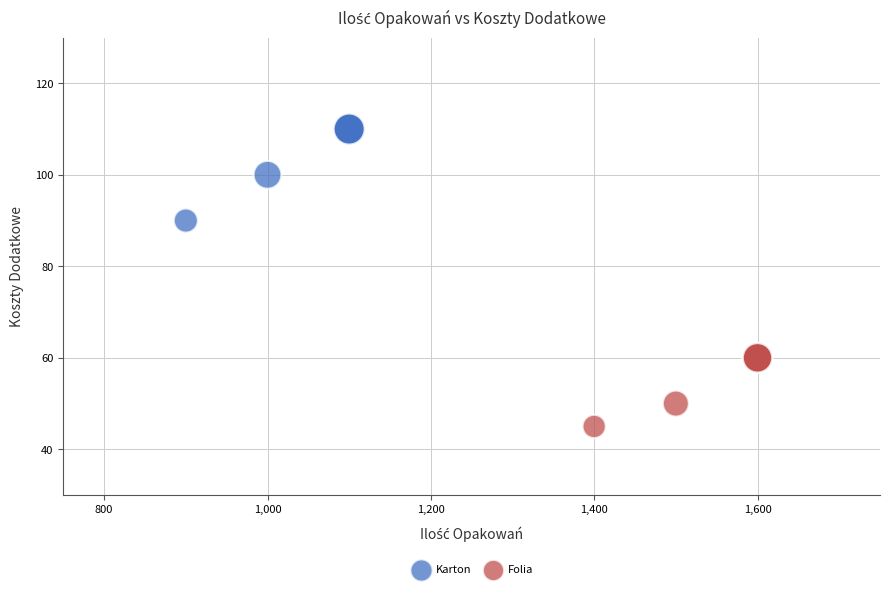

Which series contains the highest Y value?

Karton